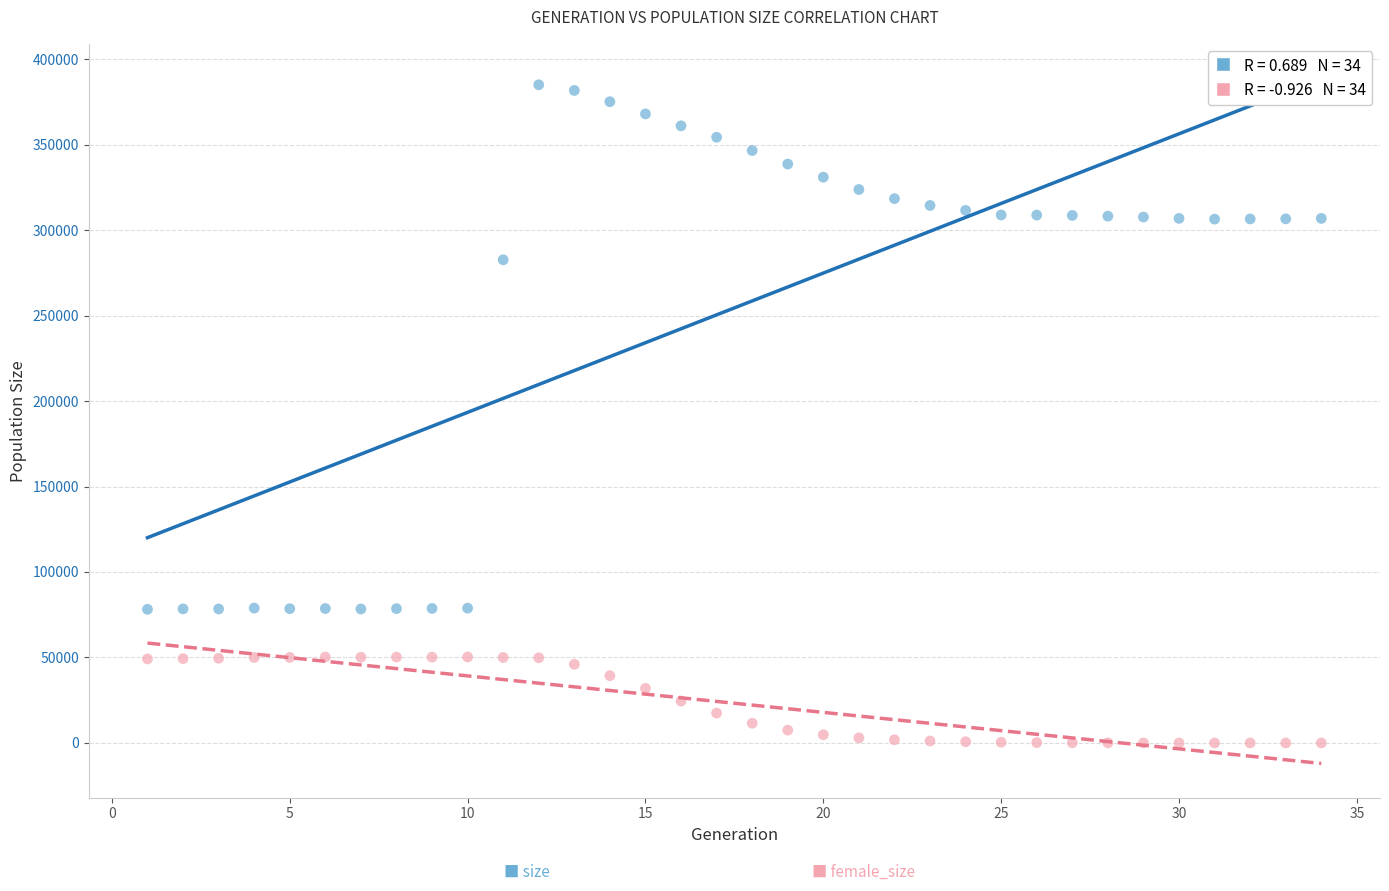

Across all data points, what is the range of X values (max minus min)?

33